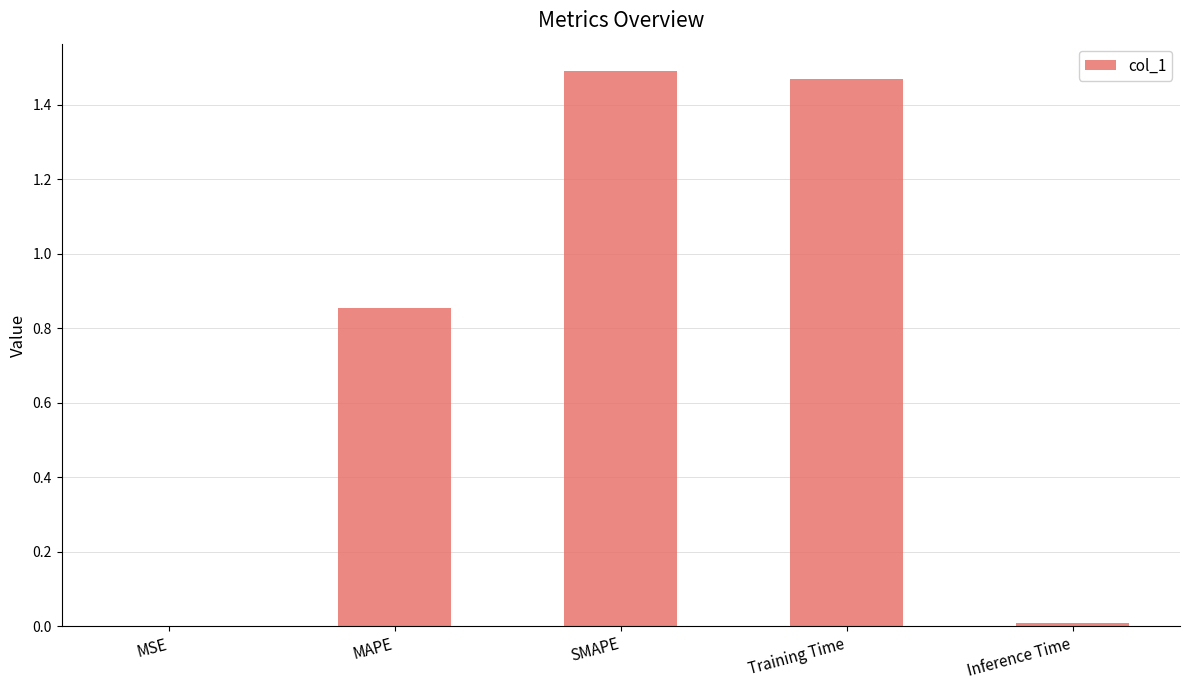

The value at Inference Time is 0.0. True or false?

True